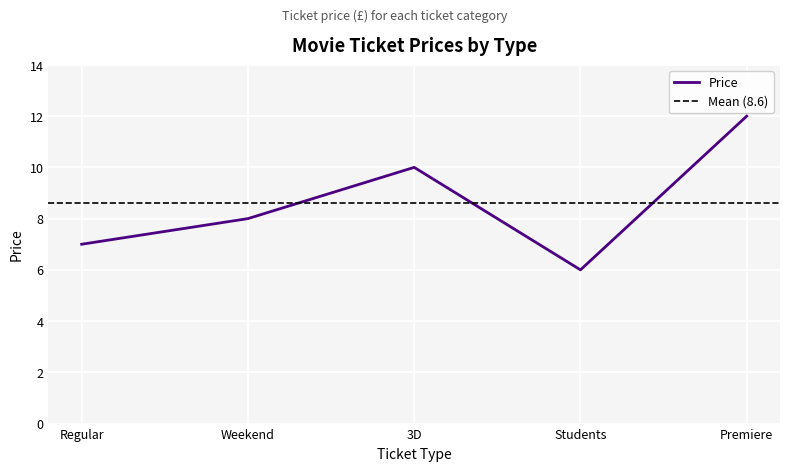

What is the label of the 2nd point from the left?

Weekend